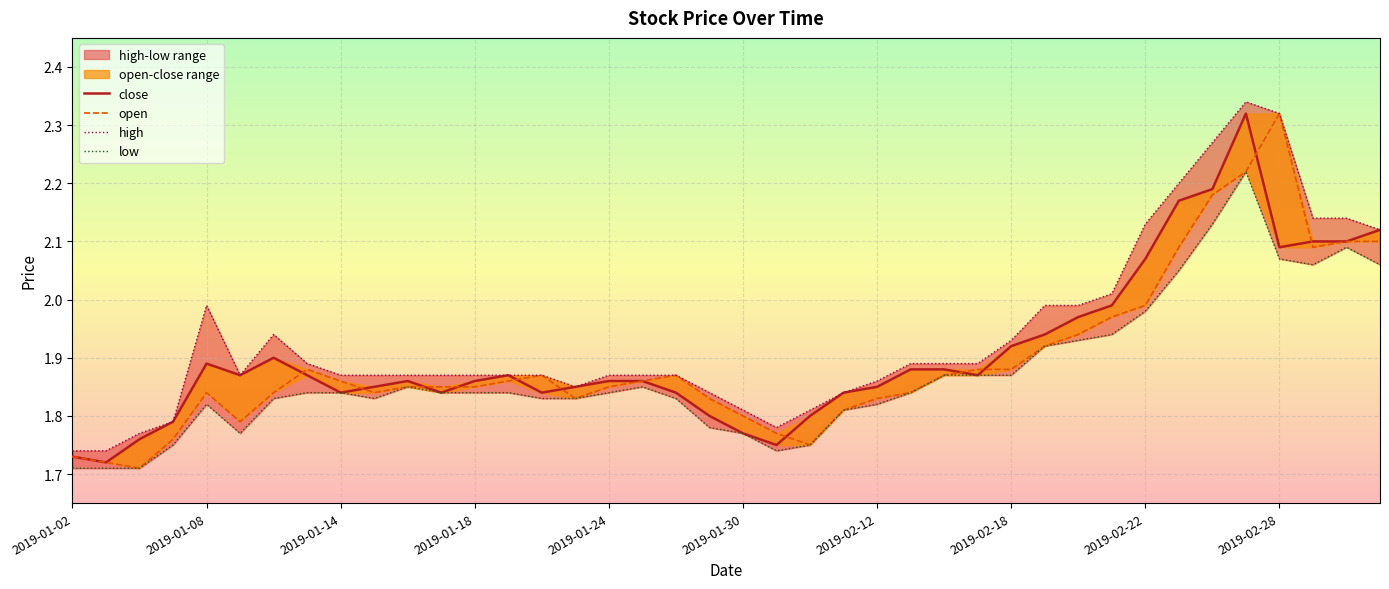

What is the sum of all open values?

75.8